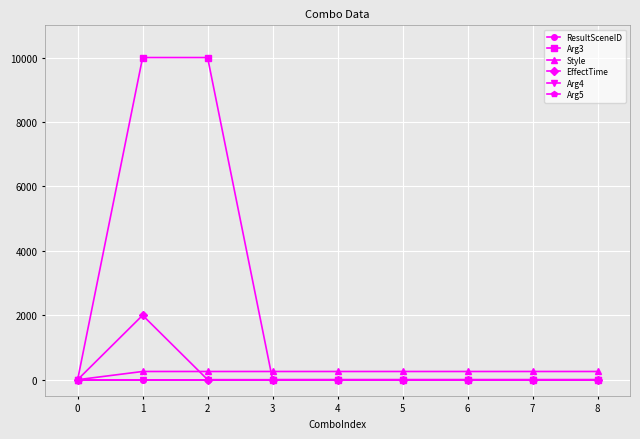

What is the difference between the maximum and minimum values in the Arg3 series?

10000